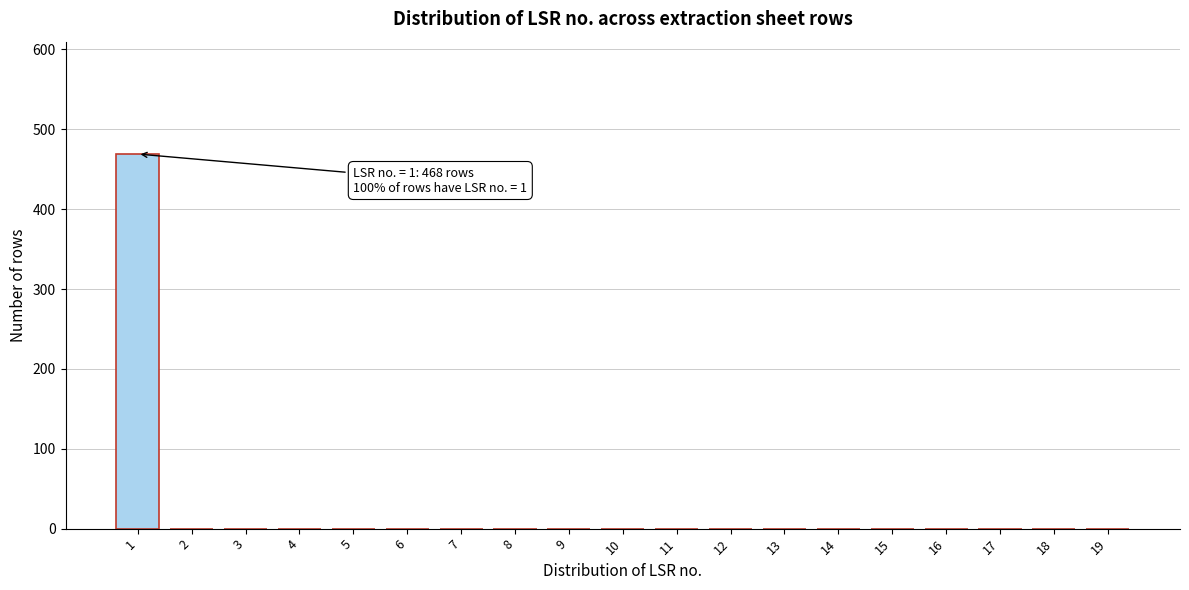

Reading left to right, what are all the values shown in this chart?

1=469	2=0	3=0	4=0	5=0	6=0	7=0	8=0	9=0	10=0	11=0	12=0	13=0	14=0	15=0	16=0	17=0	18=0	19=0